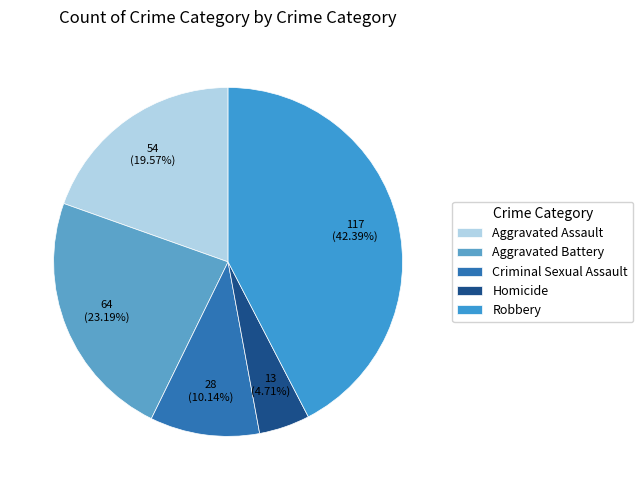

To the nearest percent, what portion does Criminal Sexual Assault represent?

10%